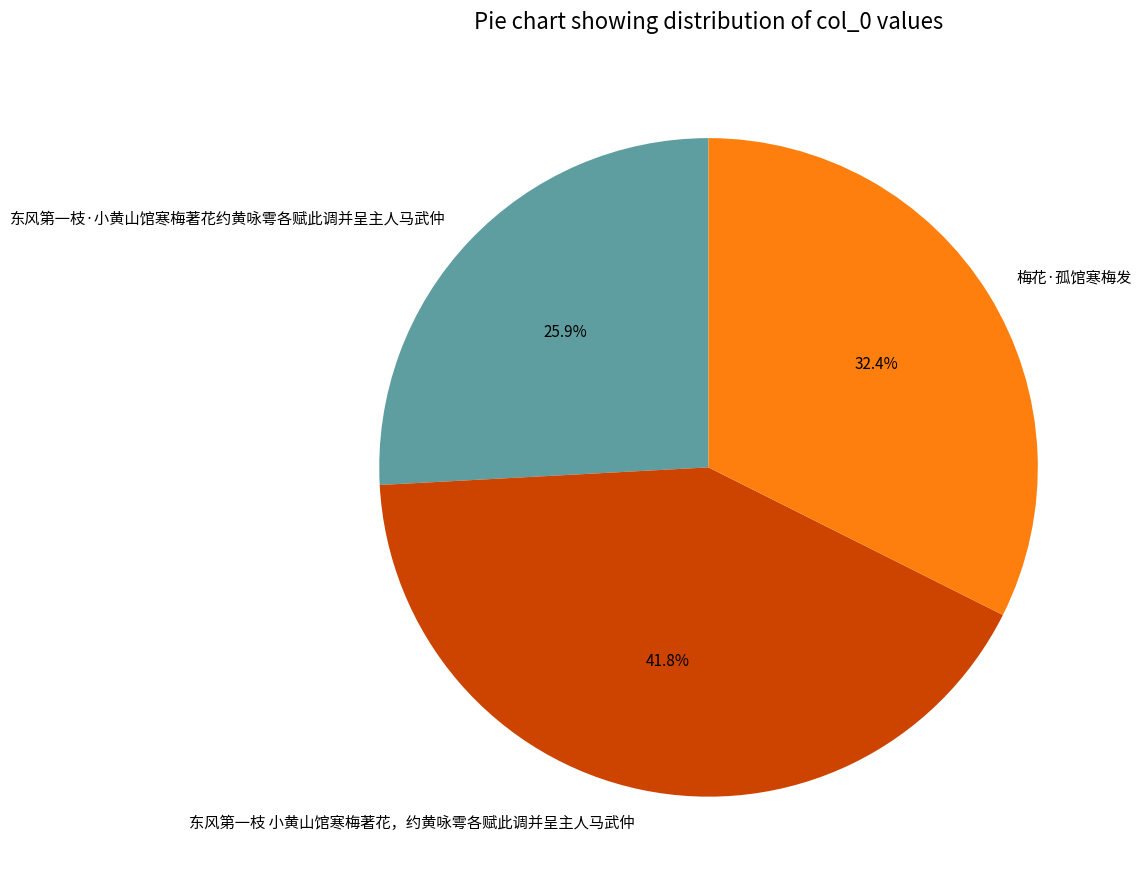

What portion of the pie excludes 东风第一枝·小黄山馆寒梅著花约黄咏雩各赋此调并呈主人马武仲?

74.1%